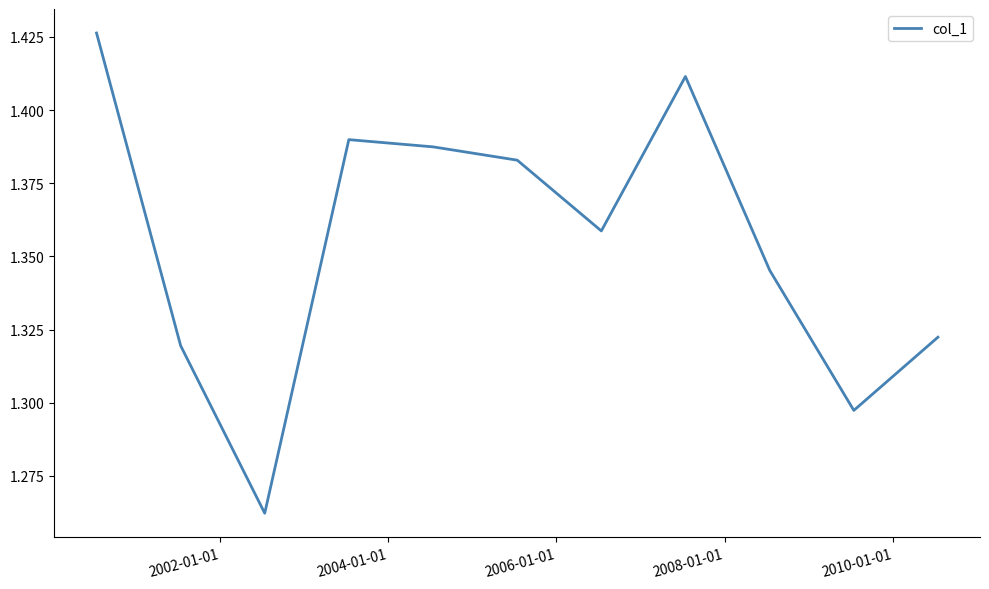

What is the difference between the maximum and minimum values?

0.2